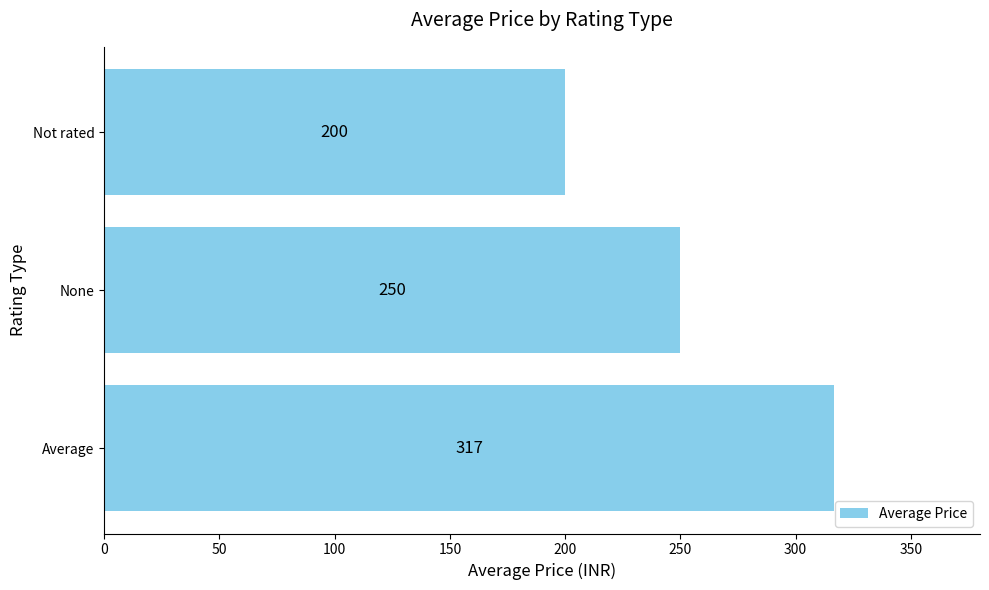

What is the change in value from None to Not rated?

-50.0